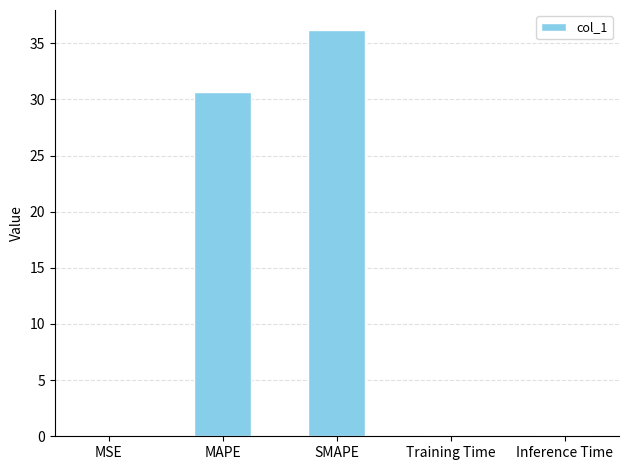

Are the bars grouped side by side (vs. stacked)?

No